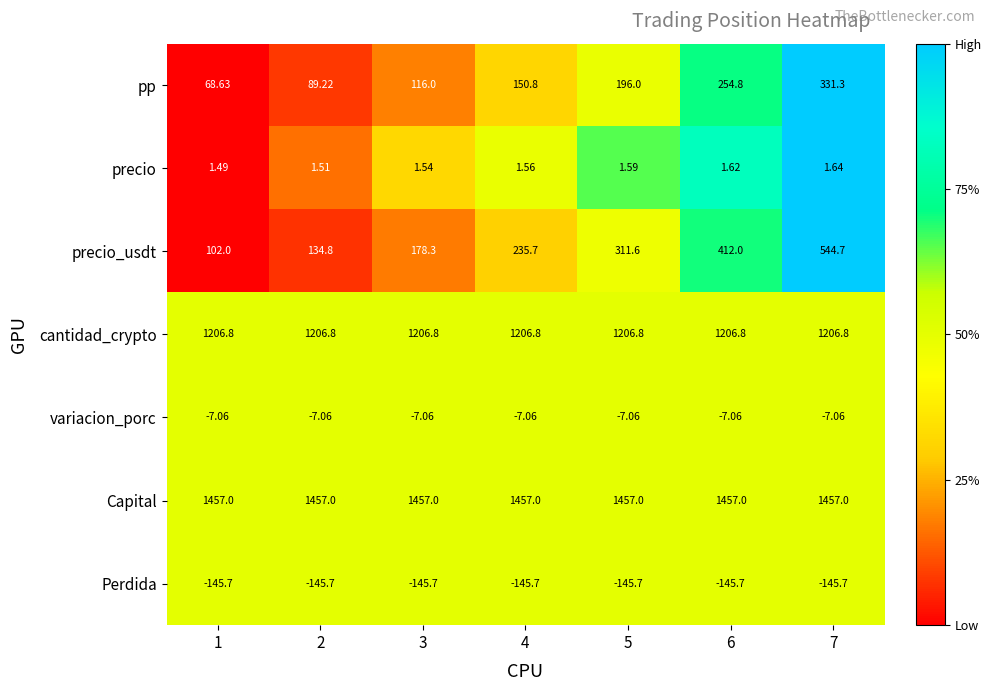

Rank the series by their maximum value, from lowest to highest.

Perdida, variacion_porc, precio, pp, precio_usdt, cantidad_crypto, Capital